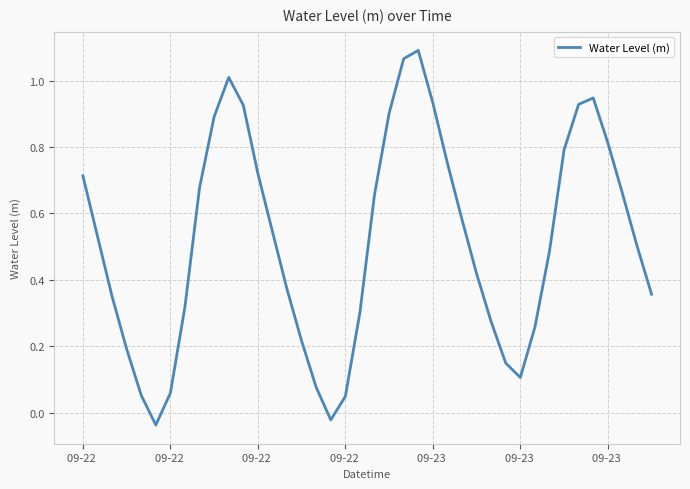

Does the chart display data point markers on the line(s)?

No